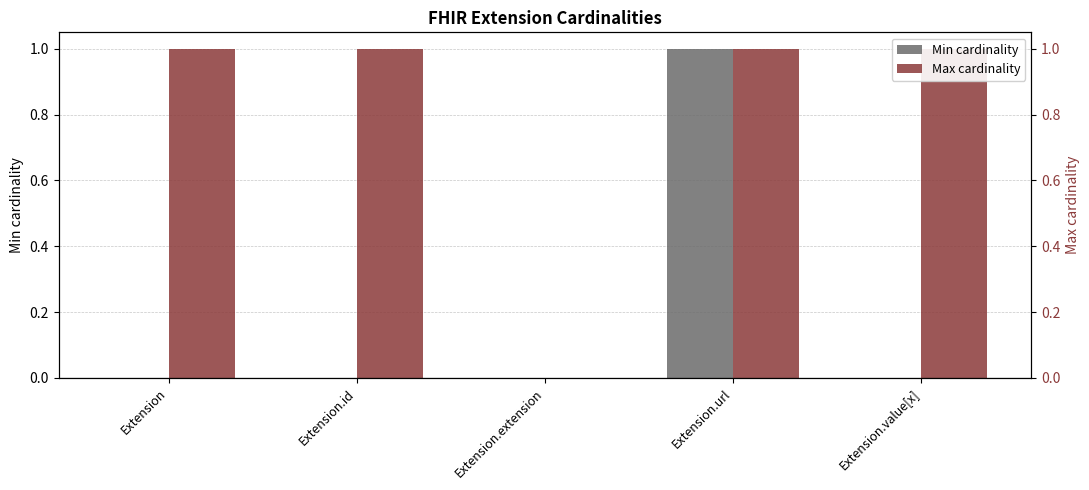

Is it true that Max cardinality equals 1 at Extension.url?

True